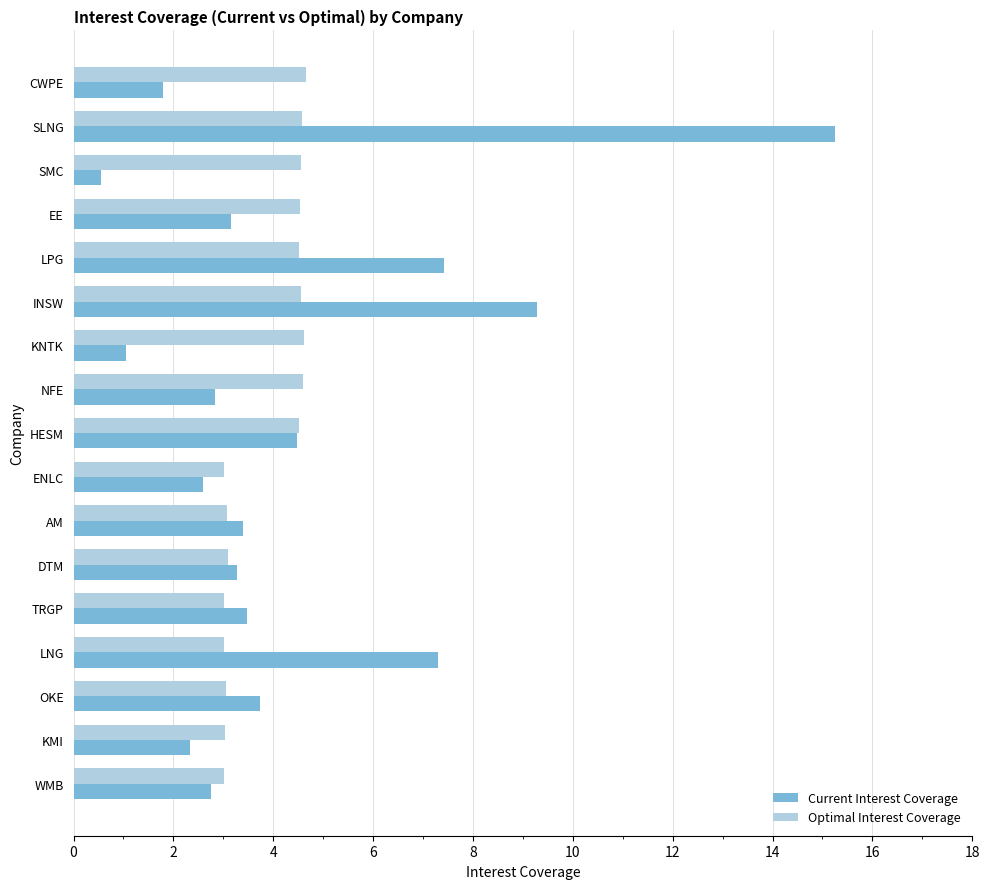

Which series has the widest spread of values?

Current Interest Coverage